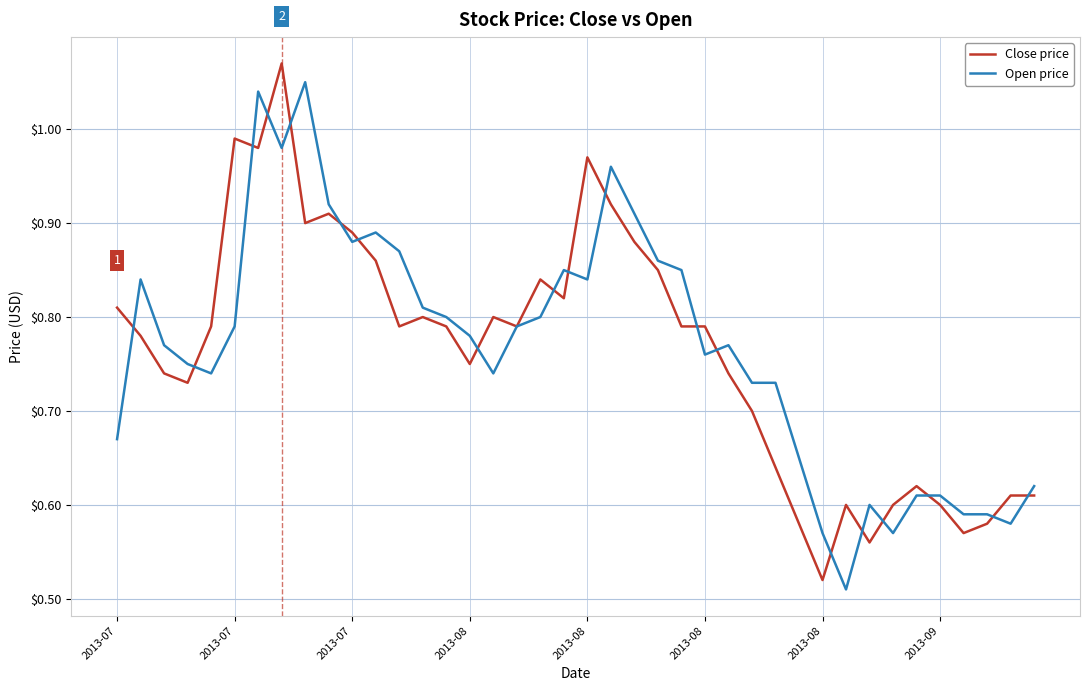

Rank the series by their average value, from lowest to highest.

Close price, Open price